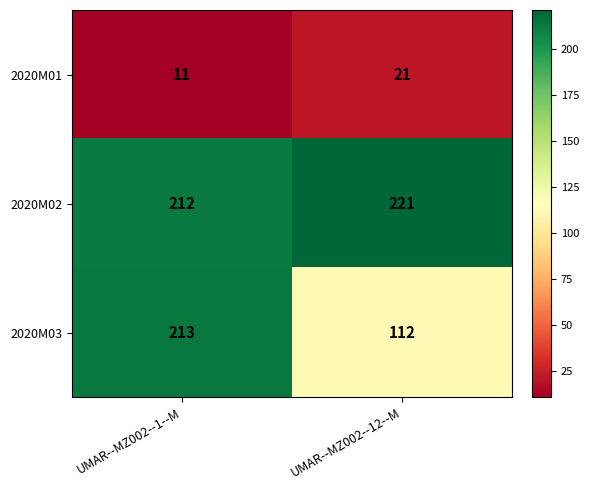

Which series has the largest total across all categories?

2020M02